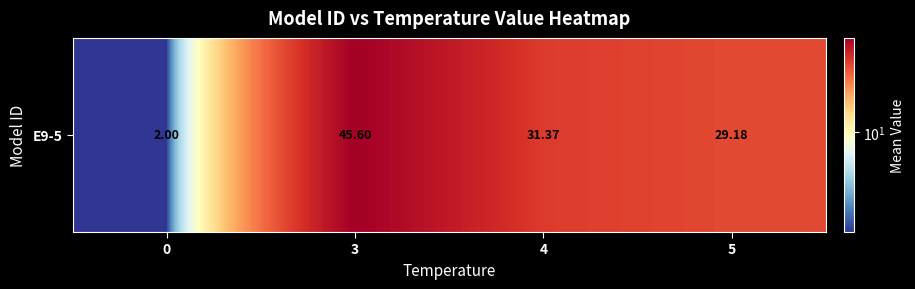

List the labels in order of value, smallest first.

0, 5, 4, 3